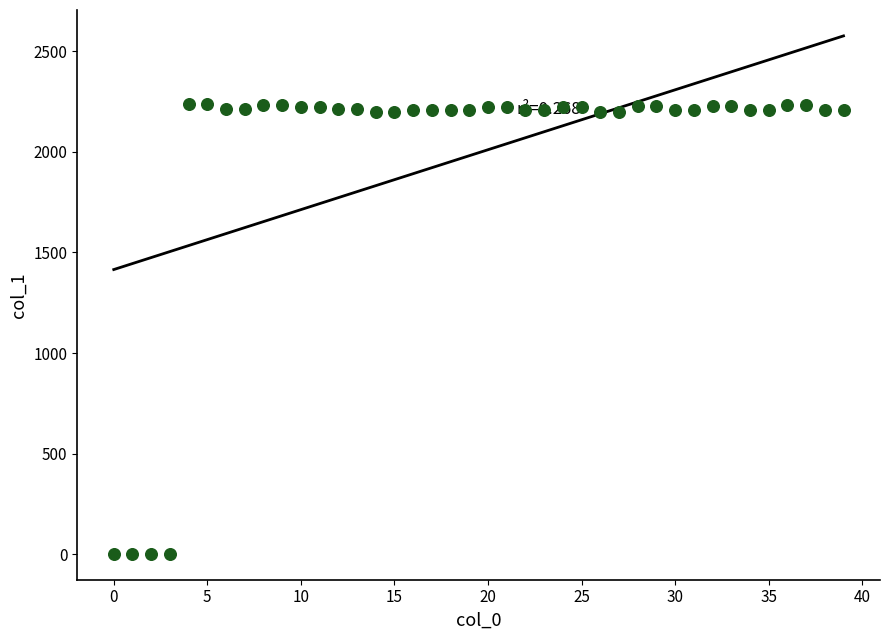

What is the range of Y values (max minus min)?

2237